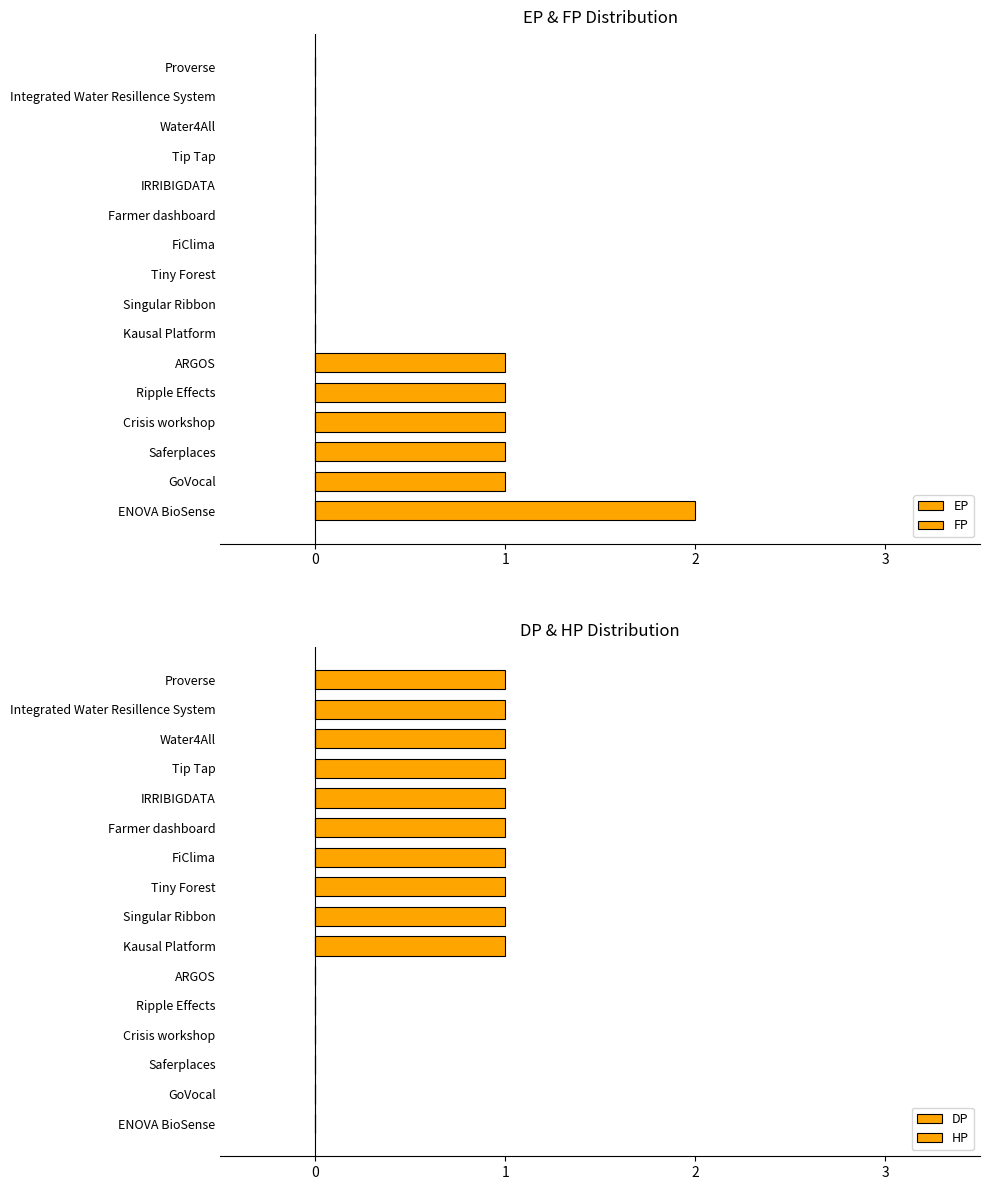

How many categories are shown in the chart?

16